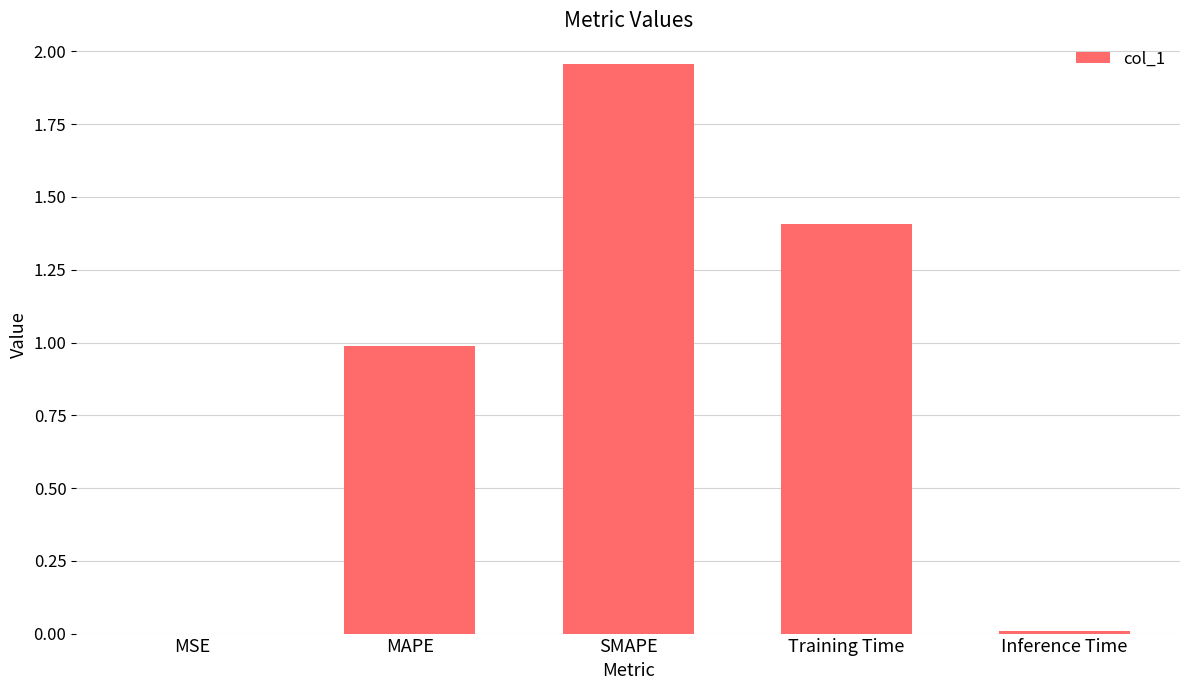

What is the change in value from MSE to Training Time?

+1.4